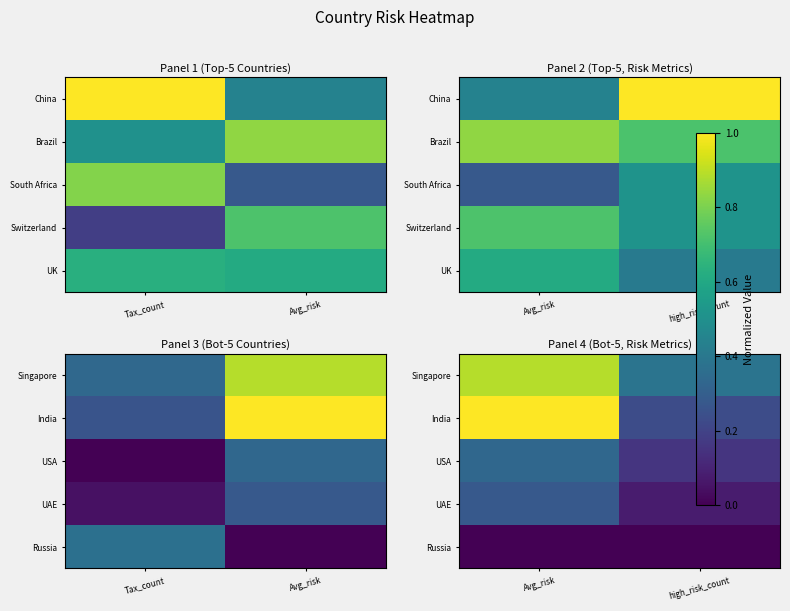

The Russia series shows 0.0 at high_risk_count. True or false?

True